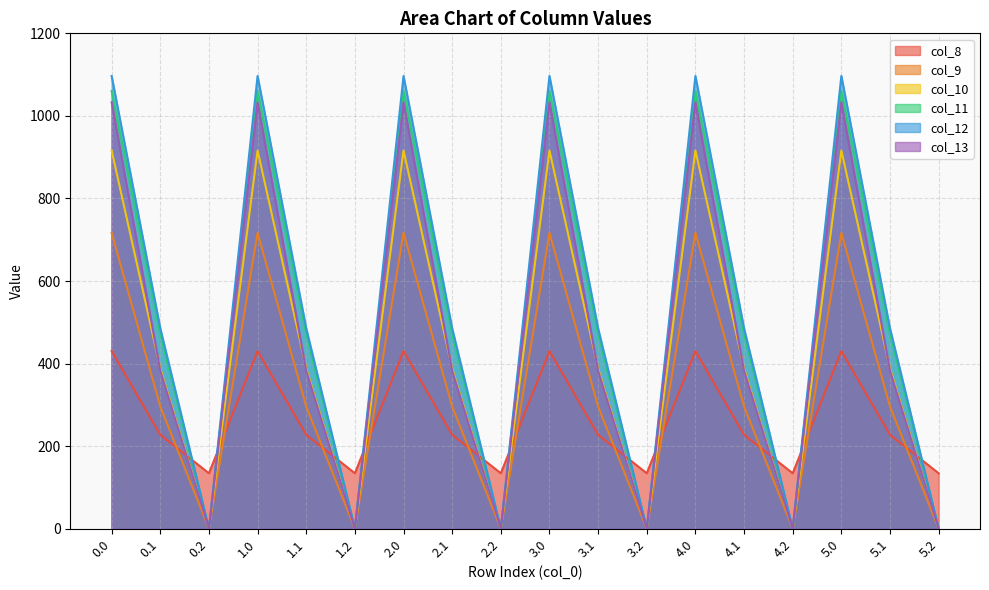

What is the approximate value of col_9 at 4.0?

716.9